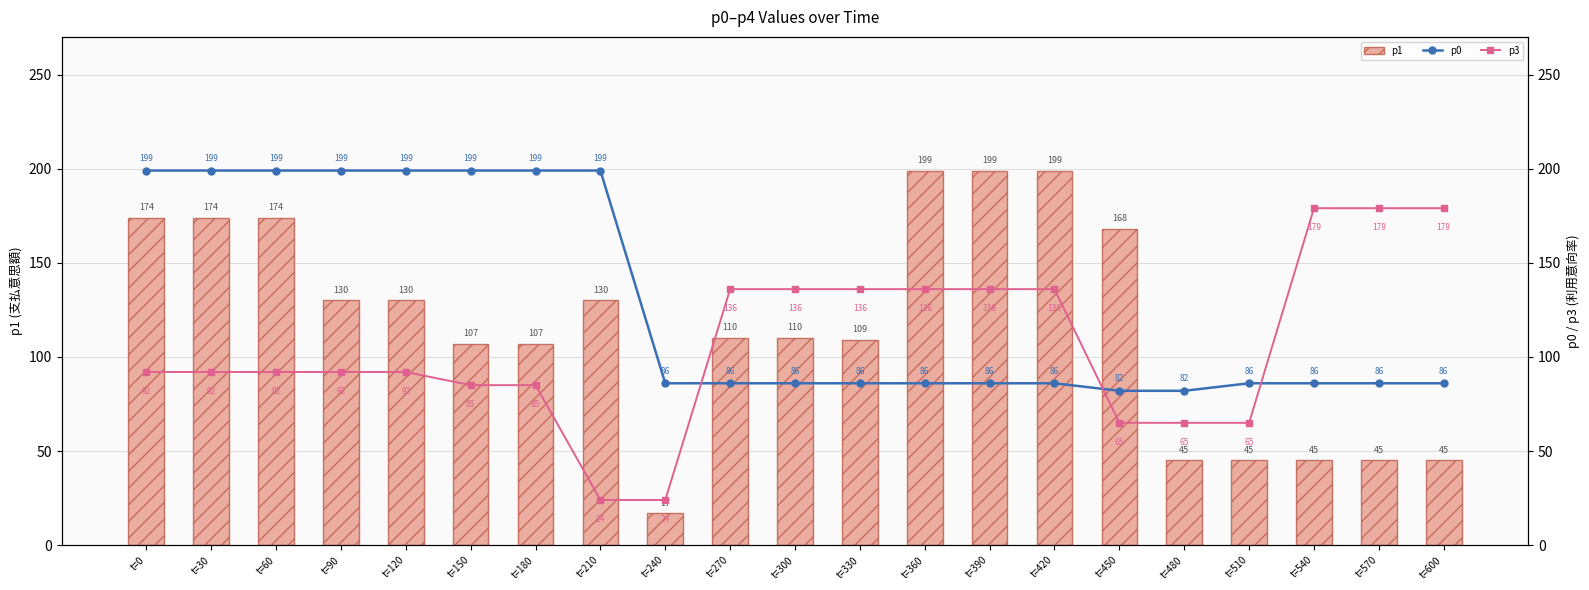

Rank the series by their maximum value, from highest to lowest.

p1, p0, p3